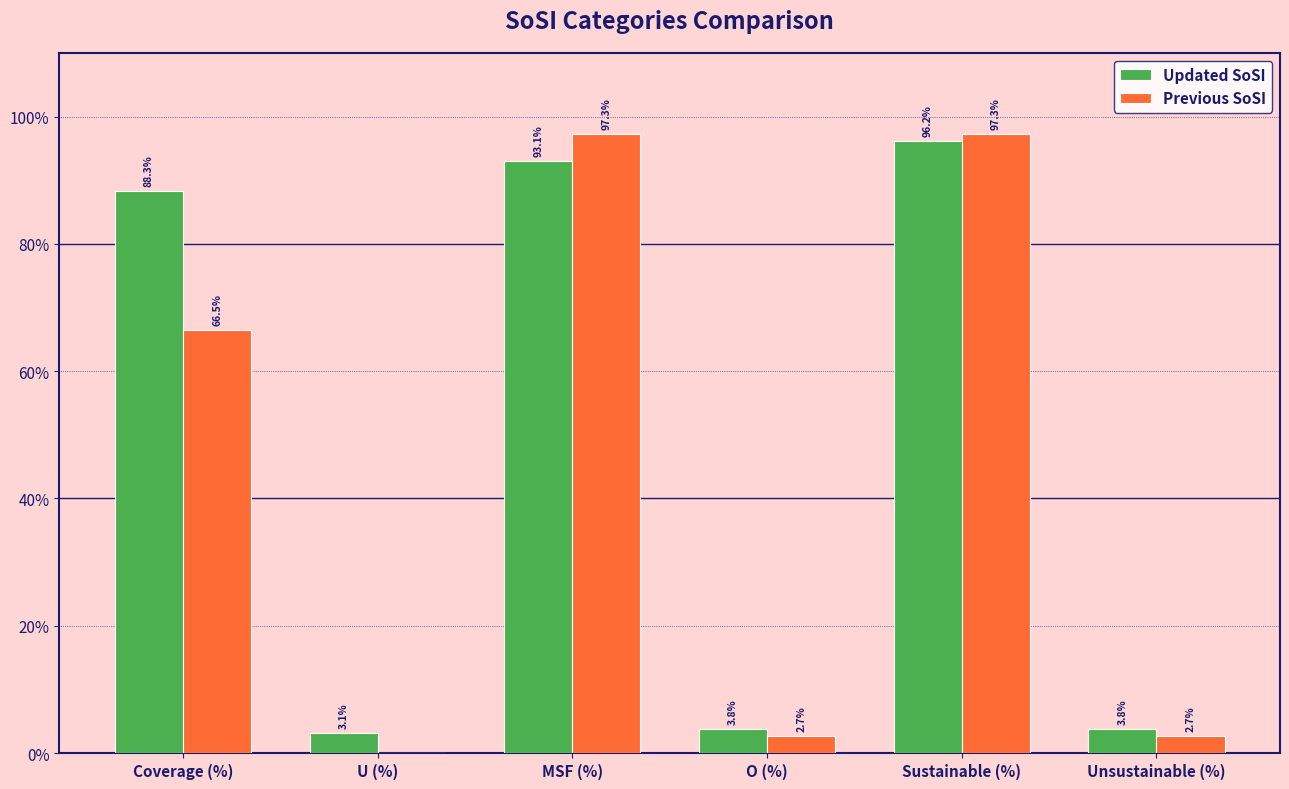

Which series has the largest total across all categories?

Updated SoSI